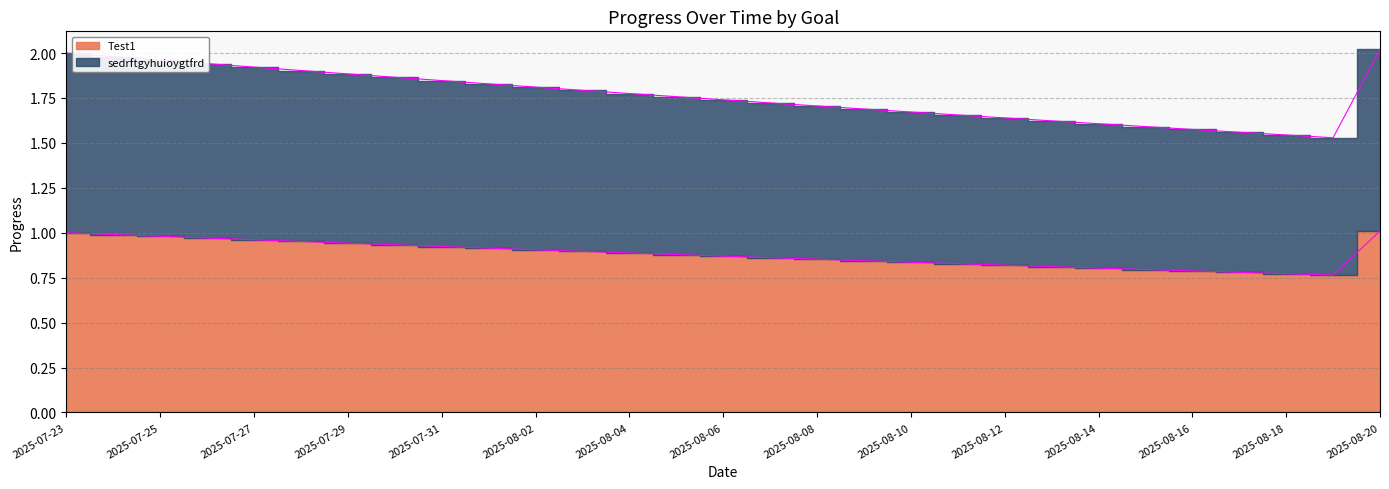

What is the maximum value for Test1?

1.0